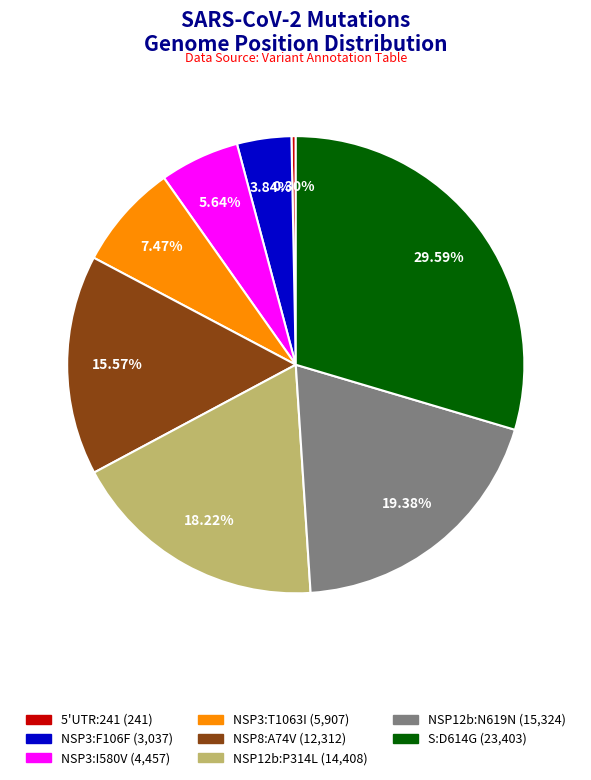

How many segments does this pie chart have?

8